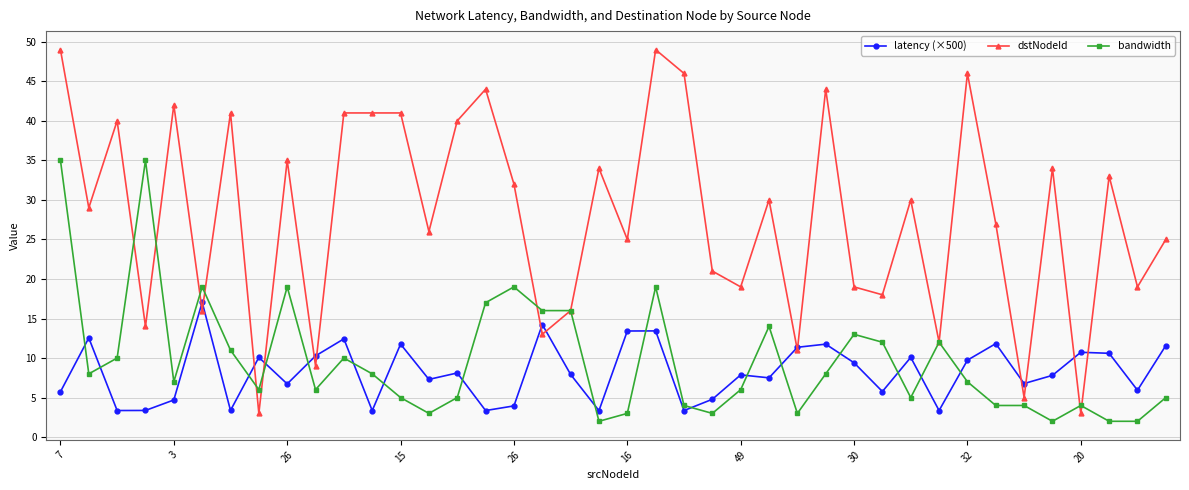

True or false: dstNodeId has more than 0 points higher than both neighbors.

True